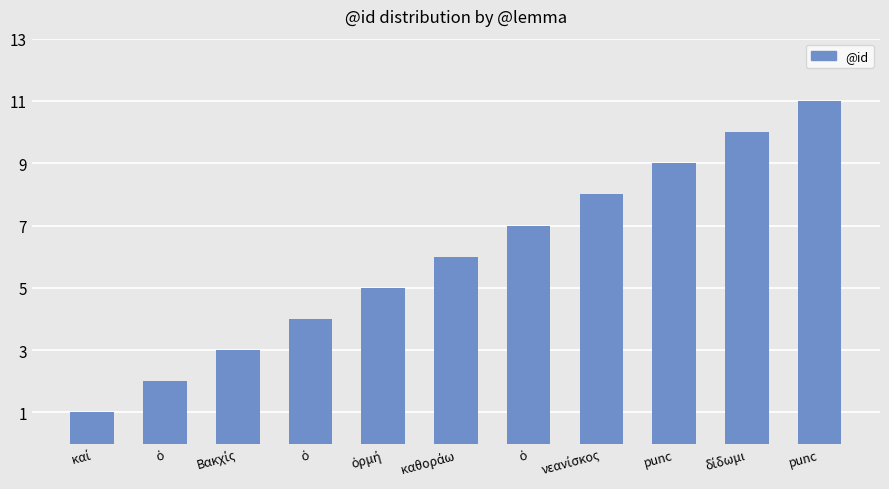

Does the chart contain any negative values?

No